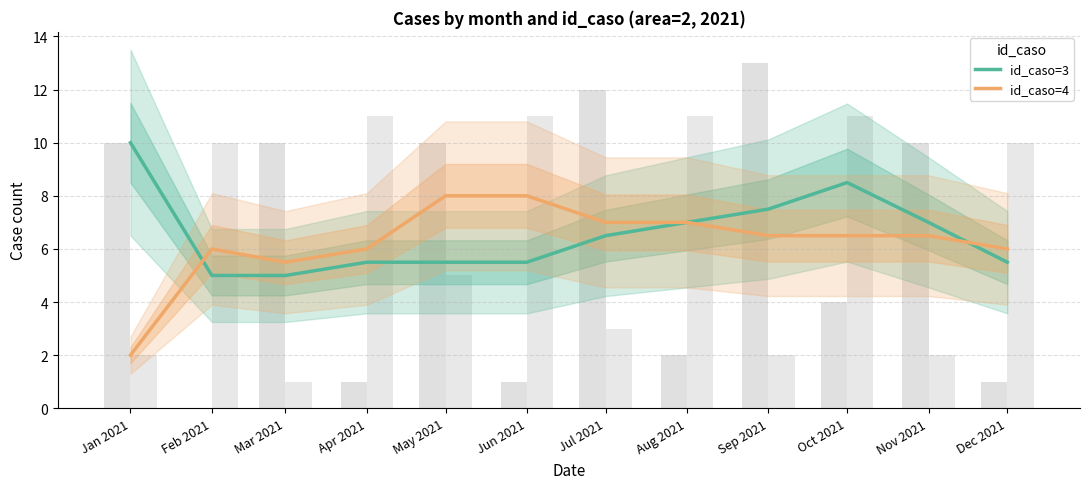

Reading left to right, extract all data points from this chart.

id_caso=3: 10.0	5.0	5.0	5.5	5.5	5.5	6.5	7.0	7.5	8.5	7.0	5.5
id_caso=4: 2.0	6.0	5.5	6.0	8.0	8.0	7.0	7.0	6.5	6.5	6.5	6.0